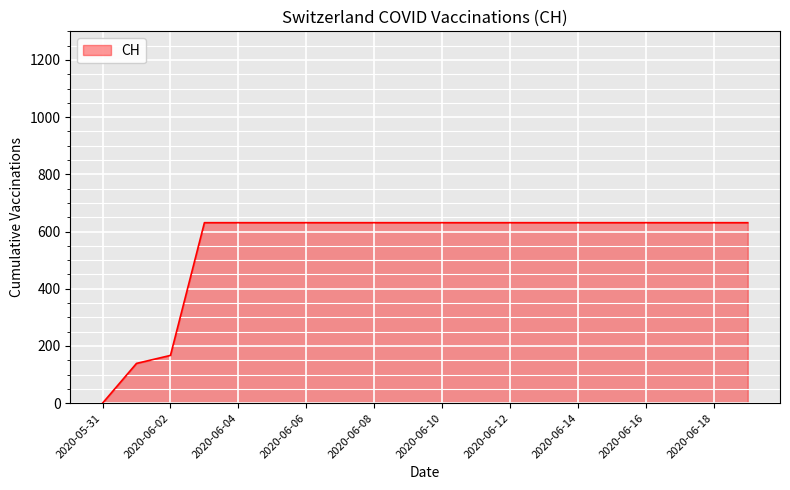

What is the difference between the maximum and minimum values?

631